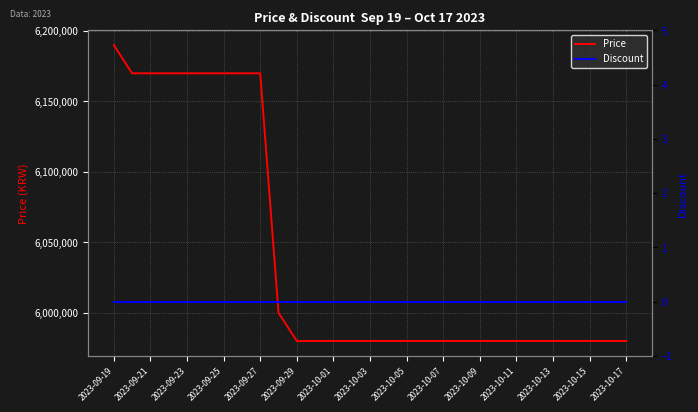

What is the highest value of the Price series?

6190000